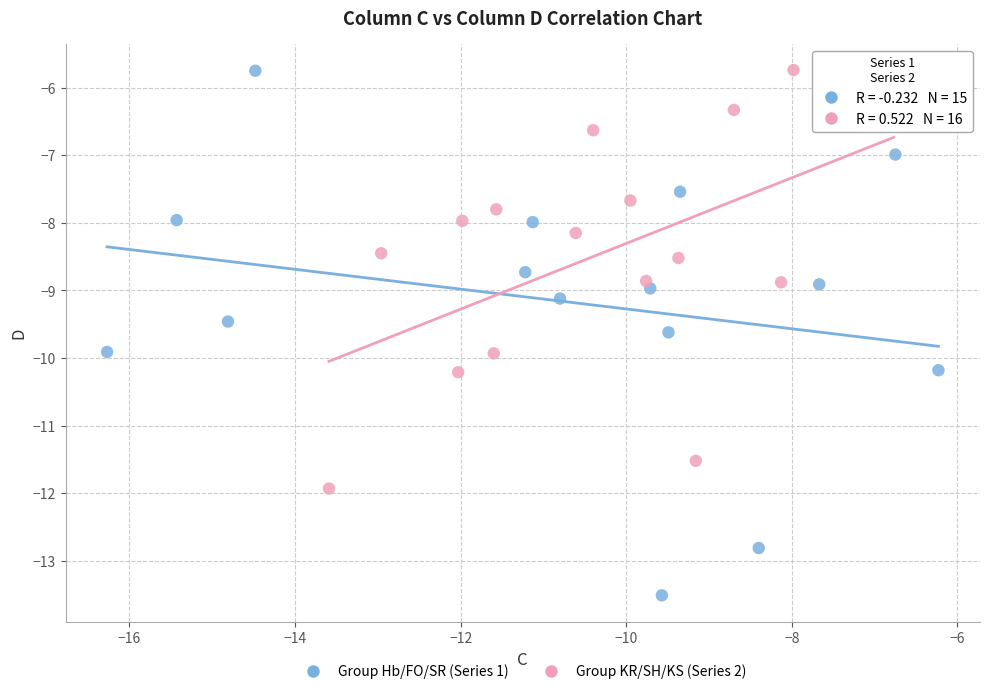

Which series contains the lowest Y value?

Group Hb/FO/SR (Series 1)